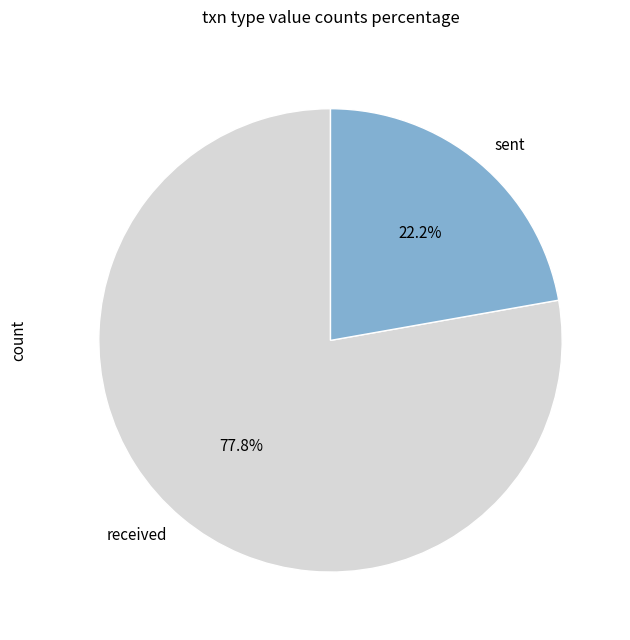

Is received the majority of the pie?

Yes